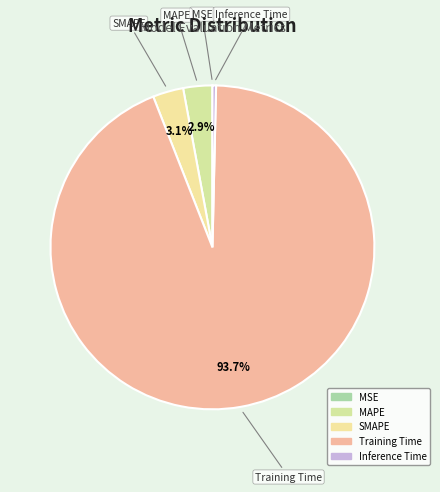

To the nearest percent, what is the combined percentage of MAPE and MSE?

3%